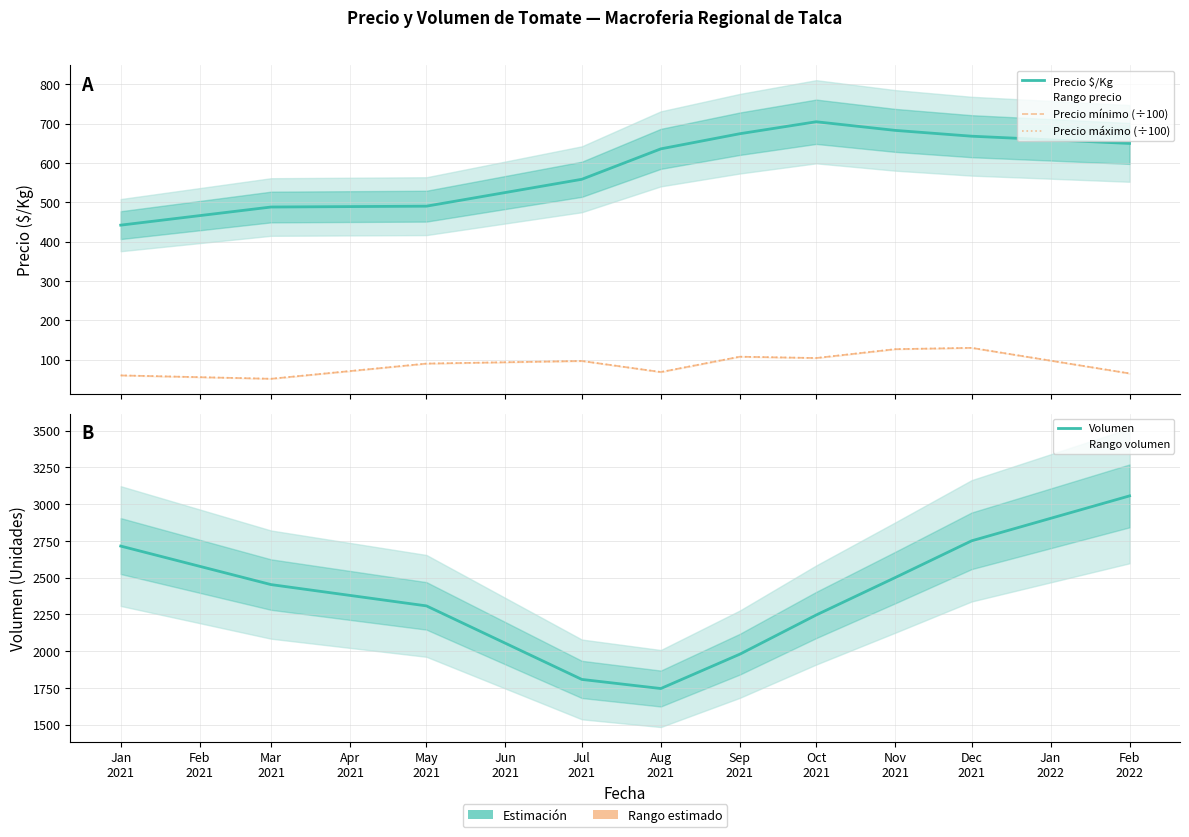

What is the label of the 5th point from the left?

Aug 2021